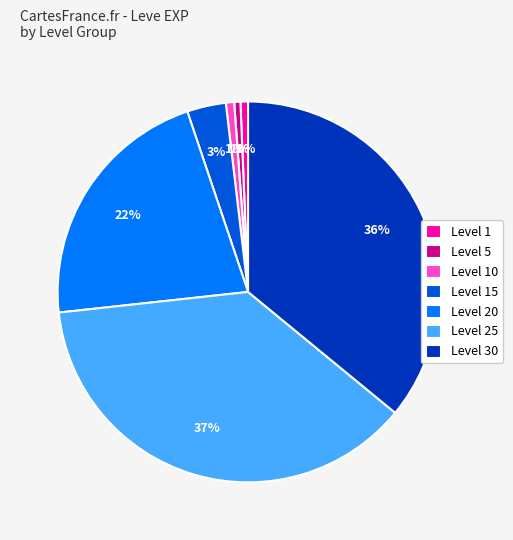

Is there a majority slice in this chart?

No